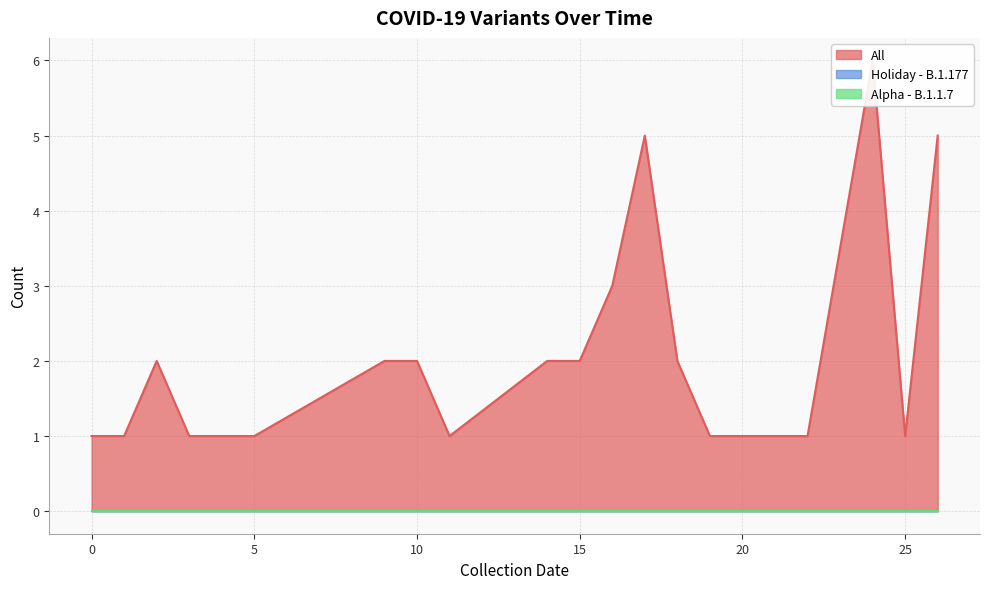

What is the maximum value shown in the chart?

6